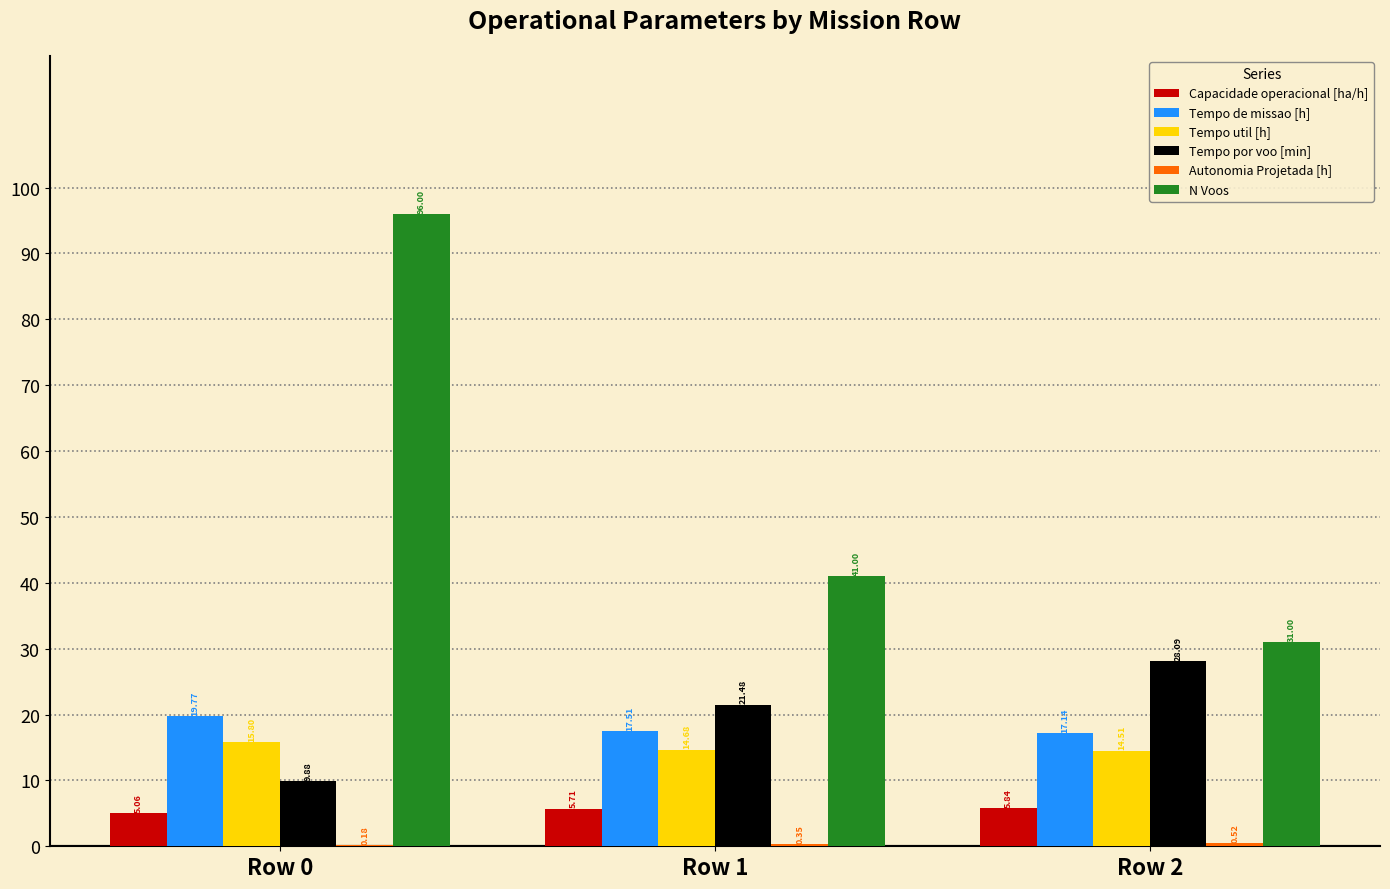

What is the total value across all series at Row 0?

146.7